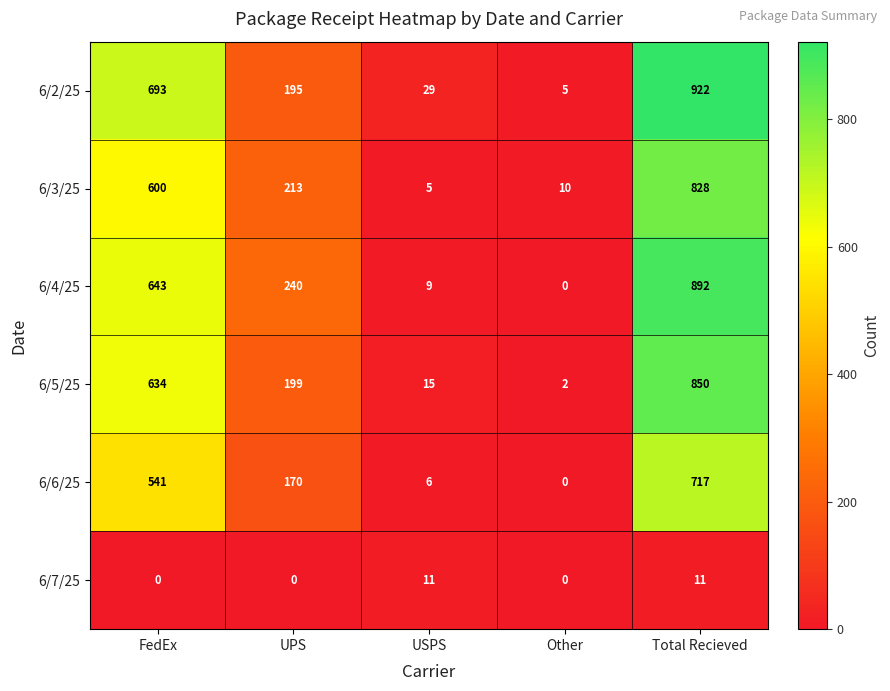

What is the spread (max minus min) of values at USPS?

24